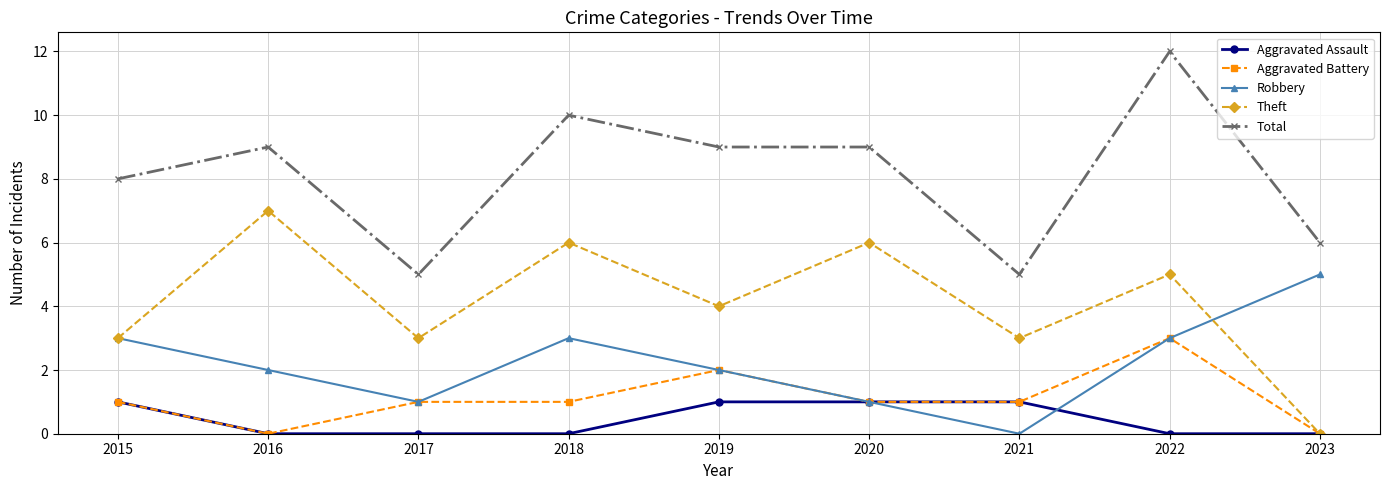

In Theft, how many points are higher than both neighbors (excluding endpoints)?

4